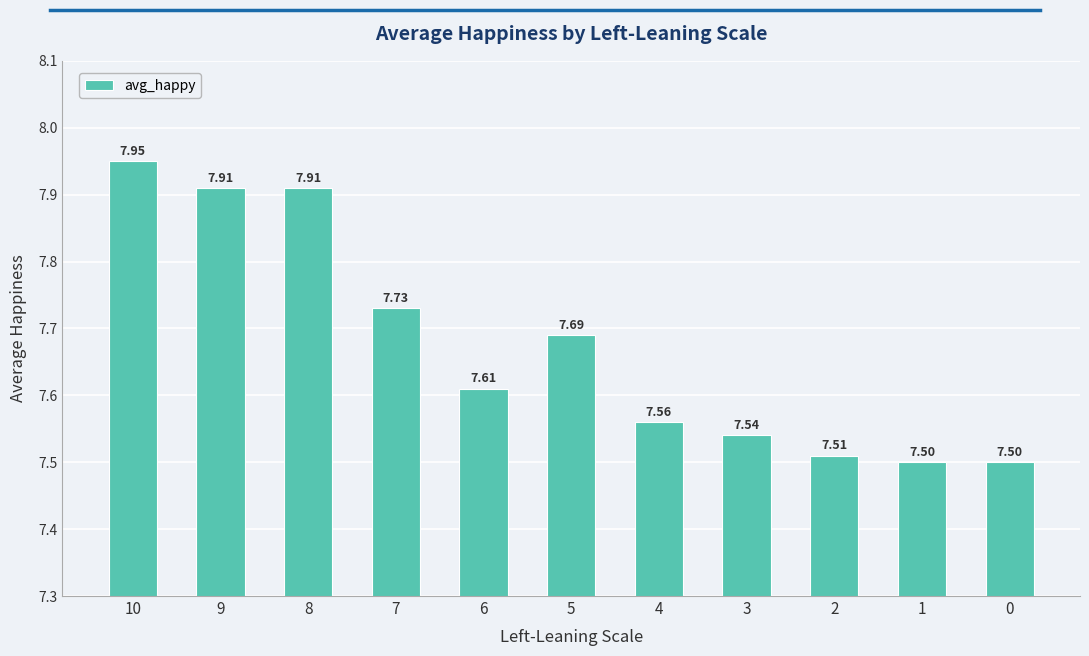

True or false: the data shows 7.6 at 6.

True